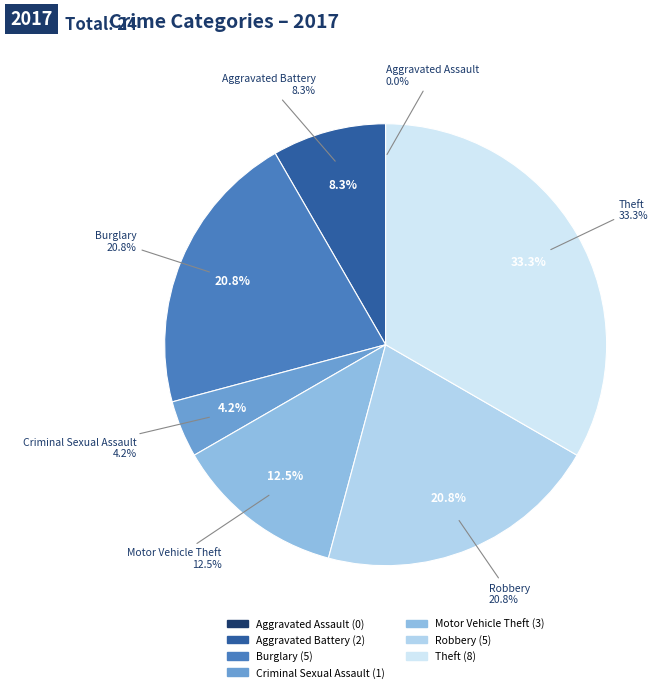

Which slice is the largest?

Theft